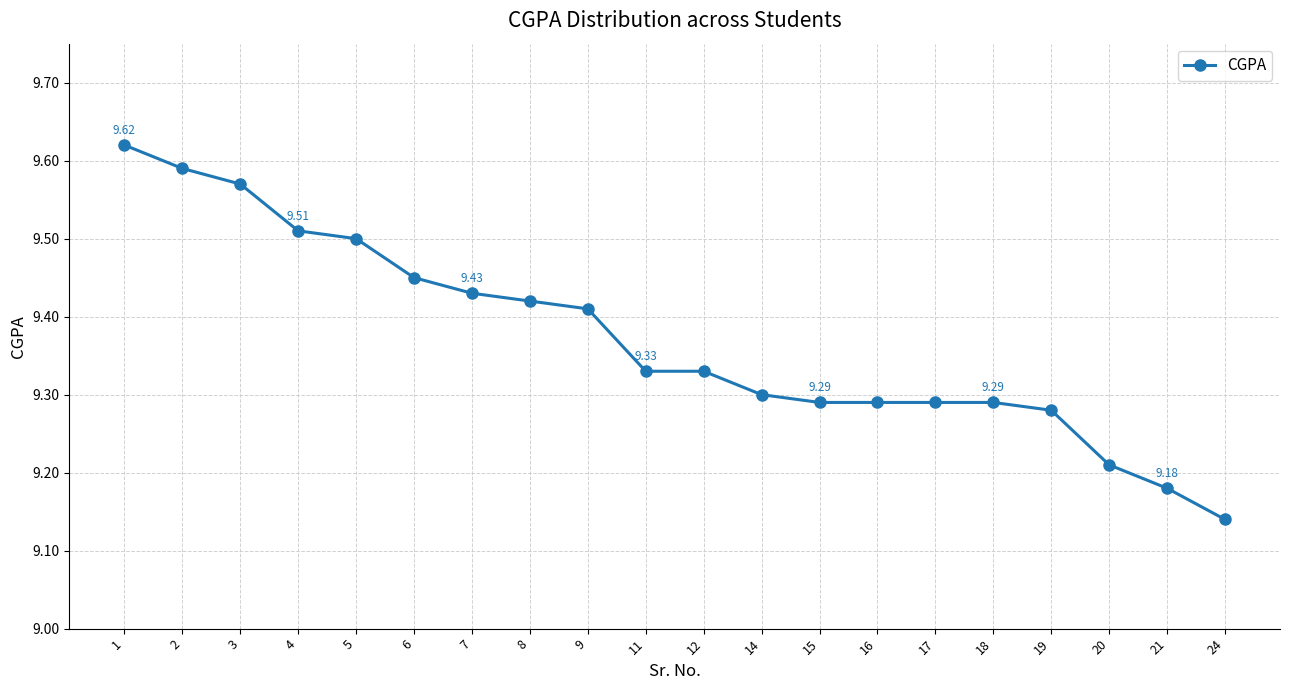

Where is the data nearest to the value 9?

24